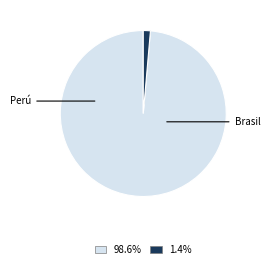

How many slices are in this pie chart?

2